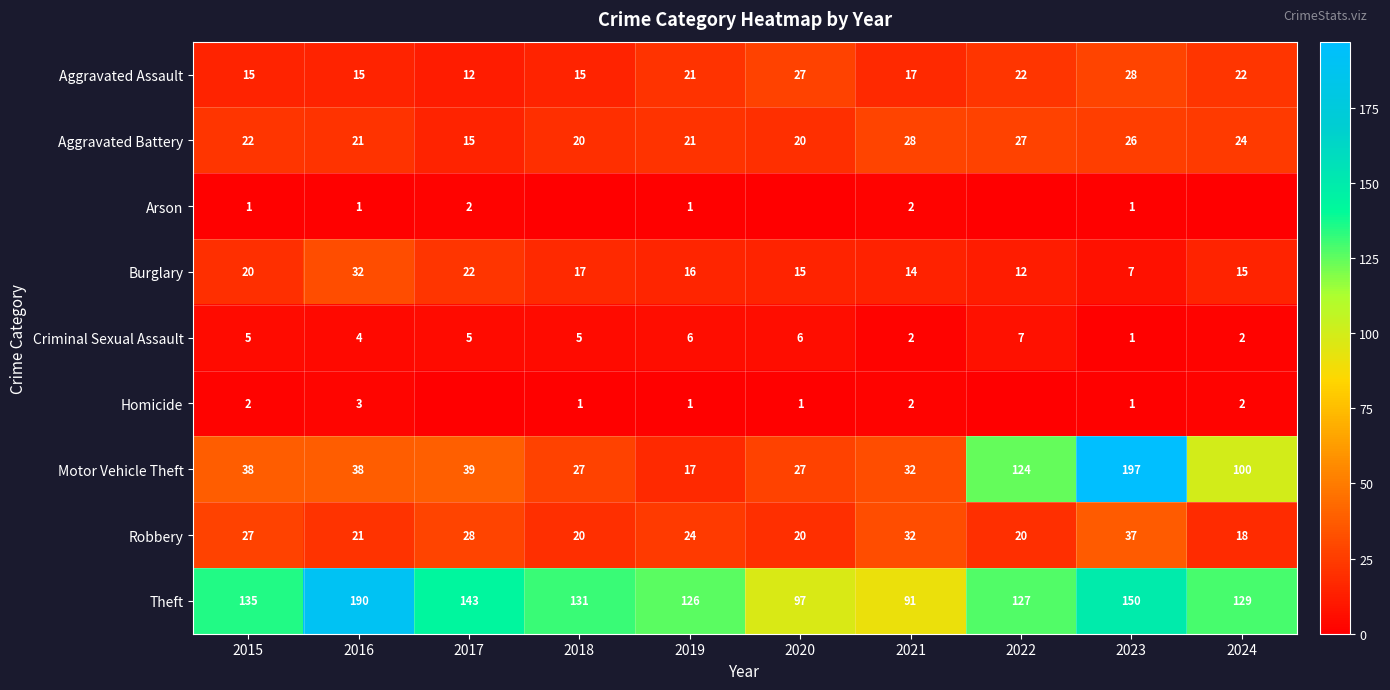

At how many categories does at least one series exceed 49?

10